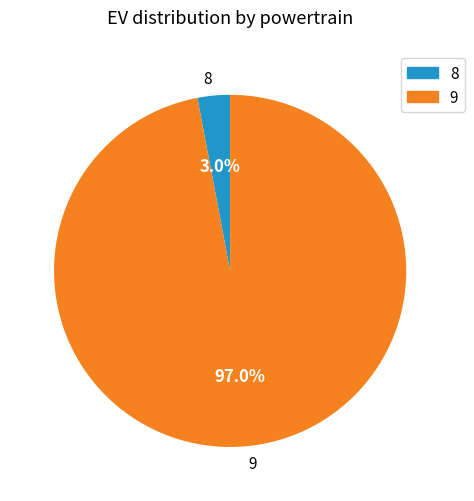

Does 8 account for over 50% of the chart?

No